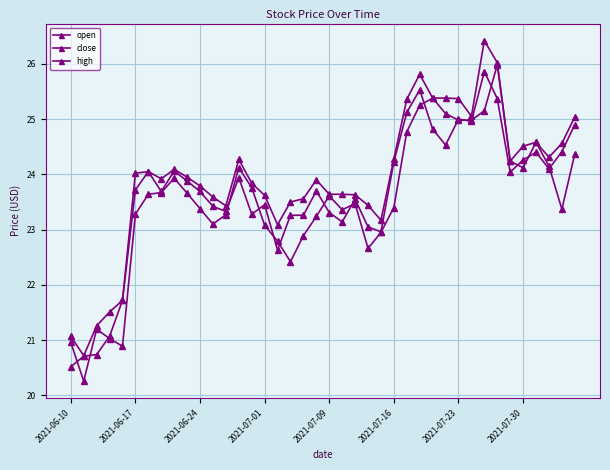

What is the difference between the maximum and second lowest values in the close series?

5.1